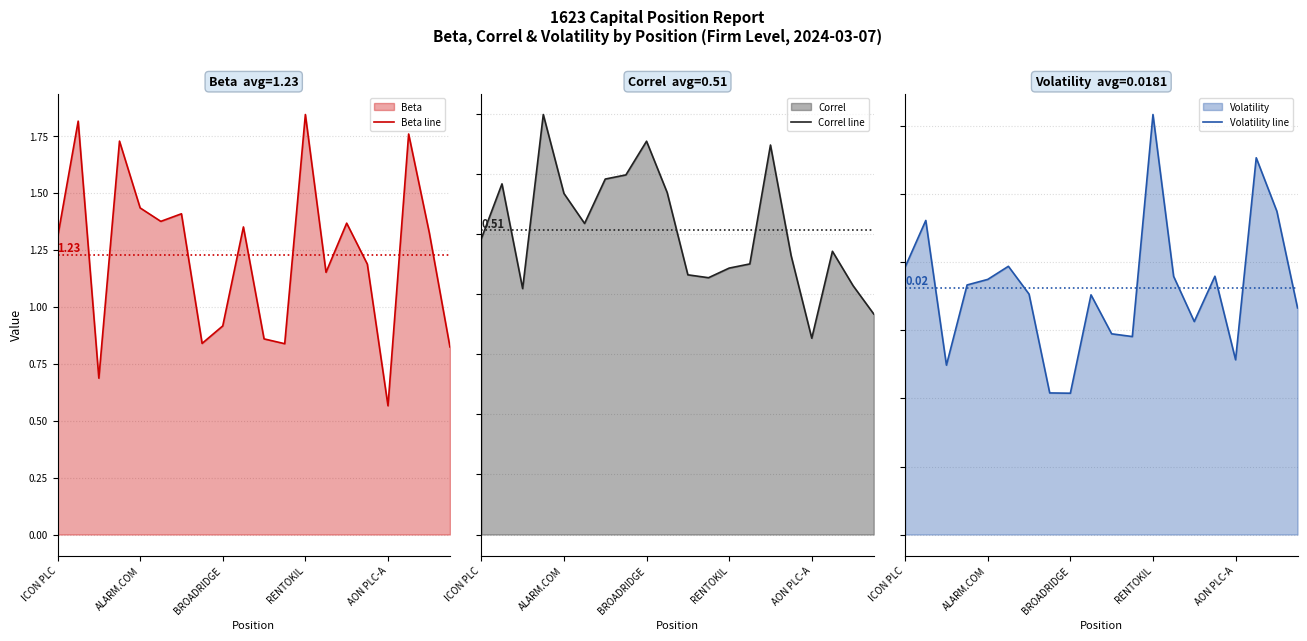

List the series in order of their overall mean, highest first.

Beta line, Correl line, Volatility line